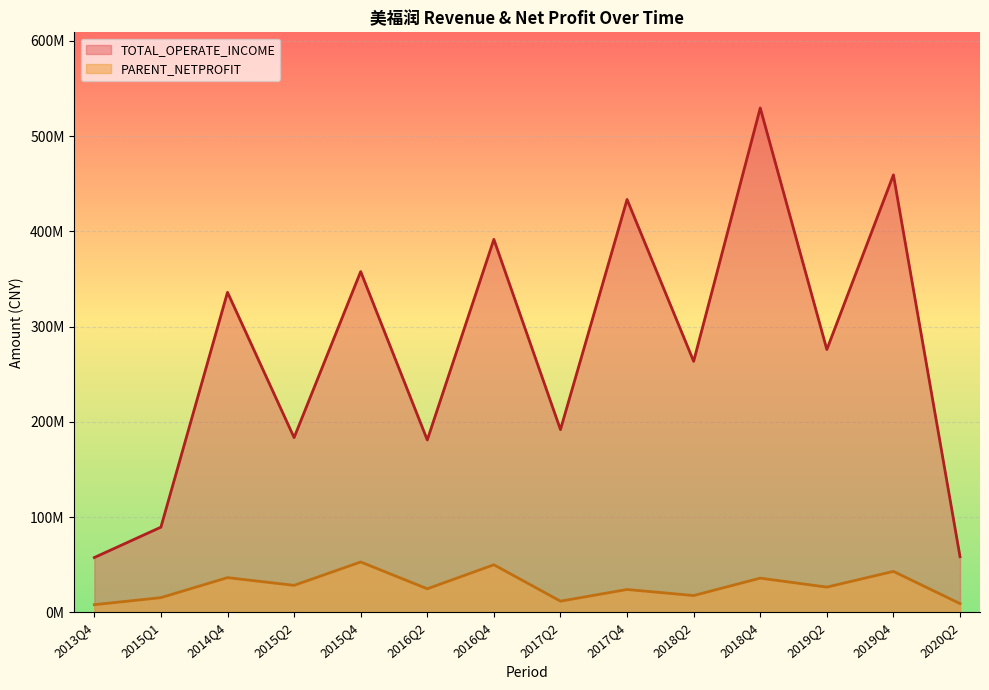

What is the sum of all TOTAL_OPERATE_INCOME values?

3809447379.5